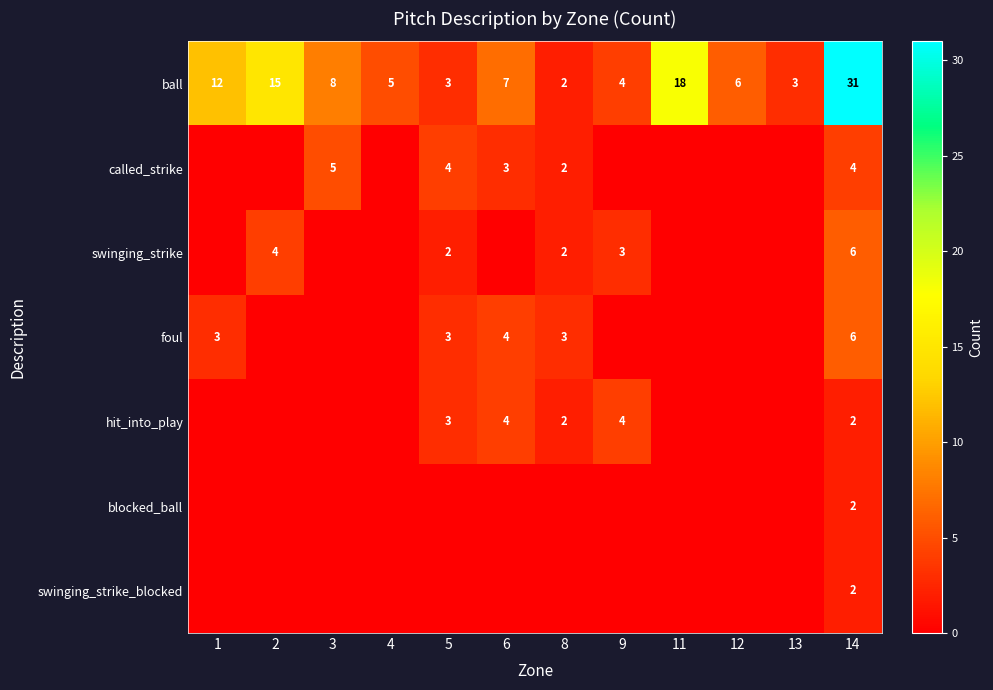

The value of swinging_strike at 2 is 4. True or false?

True